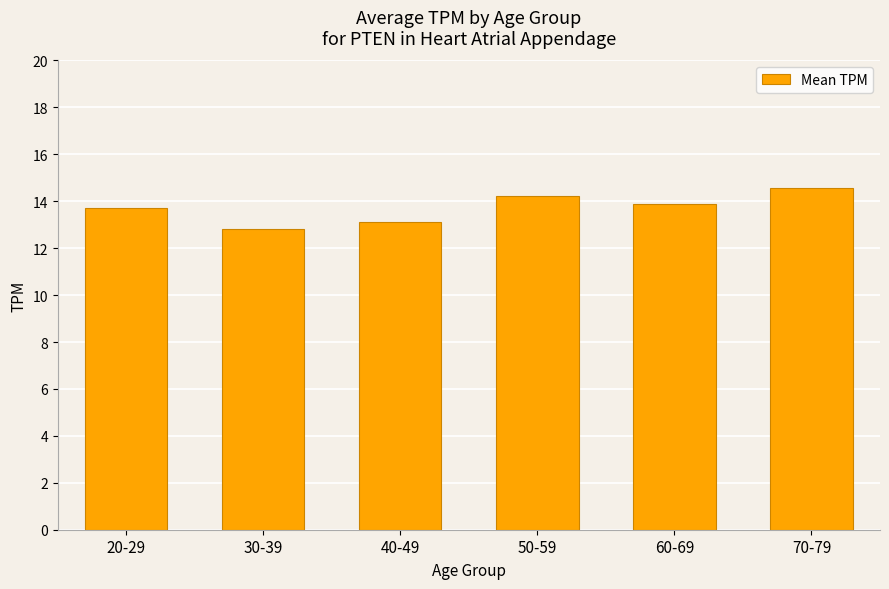

What is the label of the 2nd bar from the left?

30-39